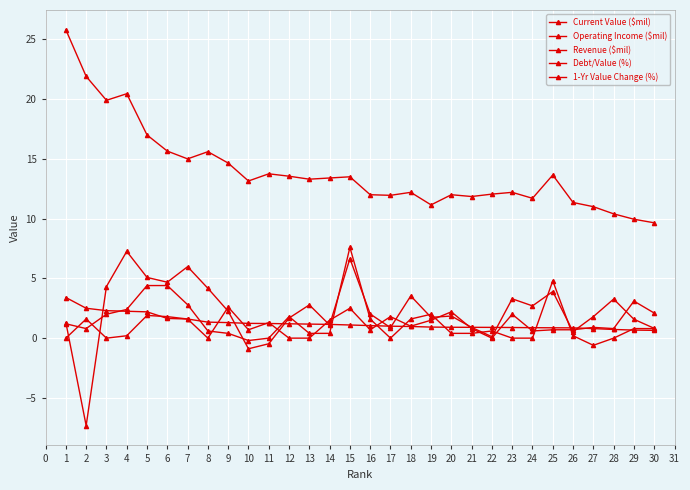

Is the value of Operating Income ($mil) at 23 greater than the value of Current Value ($mil) at 11?

Yes